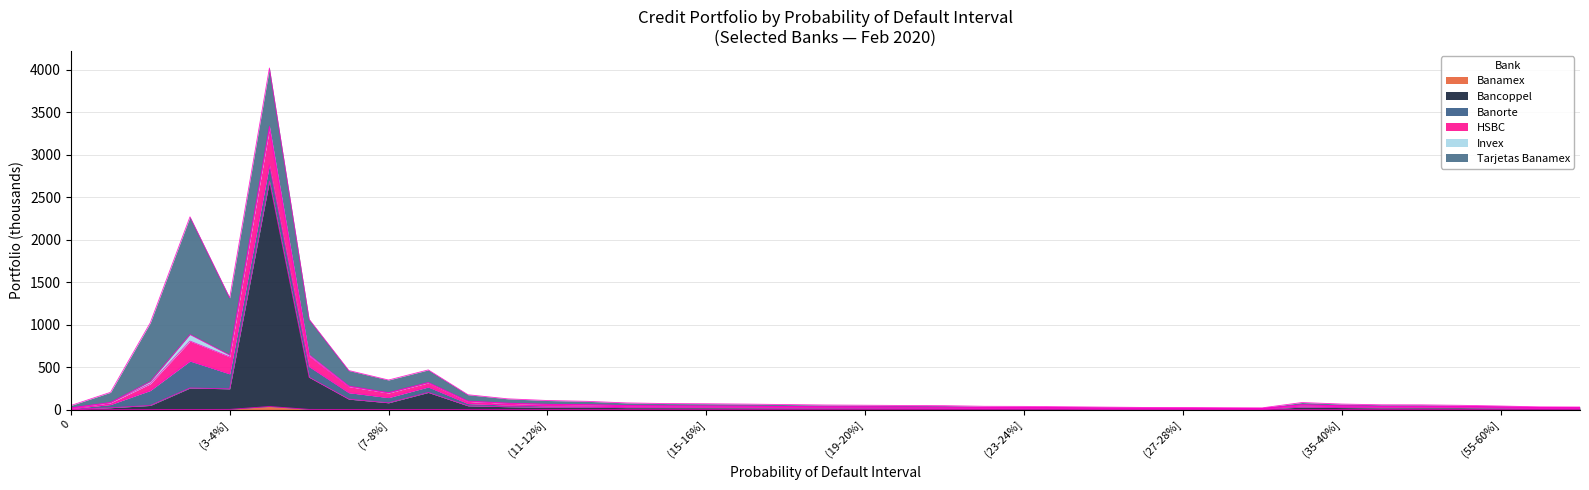

What is the value of the Bancoppel point at the 24th from the left?

13.2